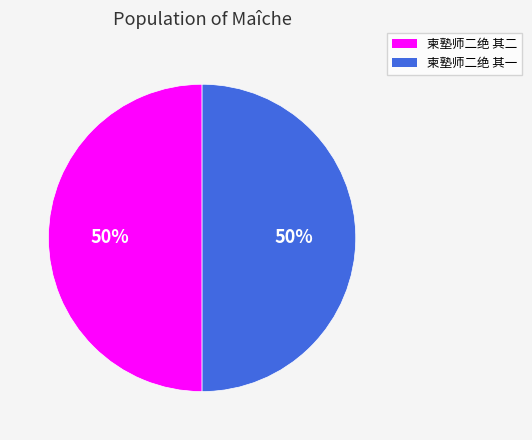

The 柬塾师二绝 其一 slice represents 57% of the pie. True or false?

False